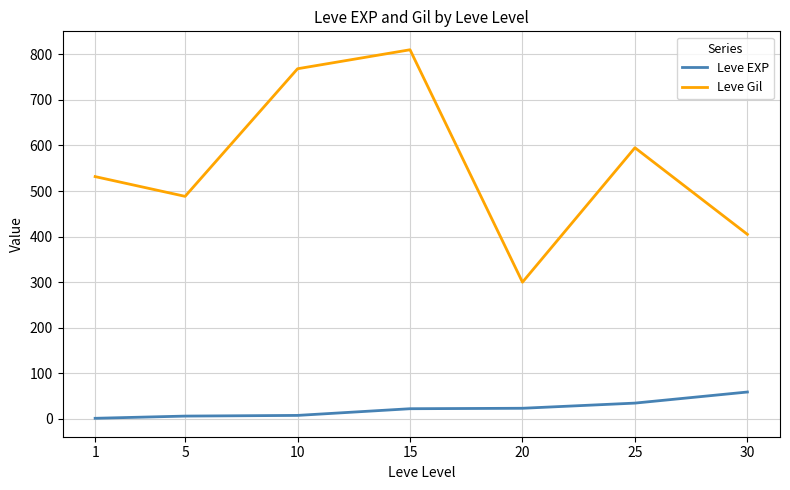

Which series has the widest spread of values?

Leve Gil